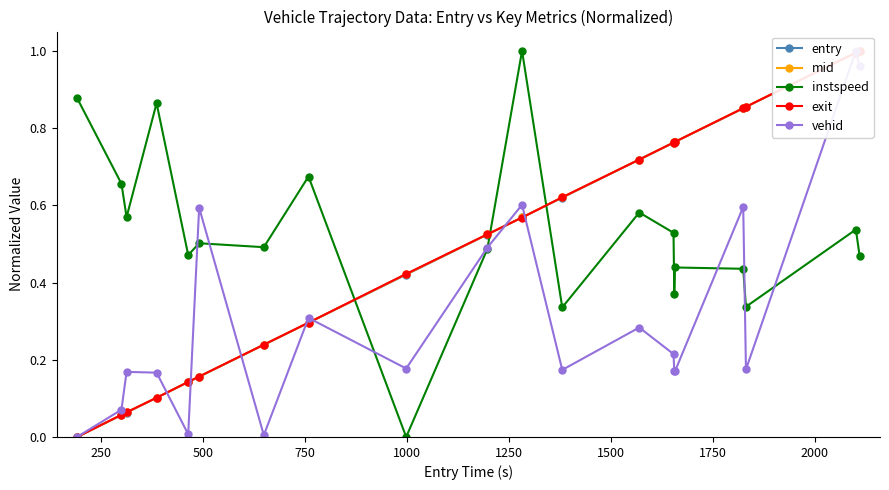

How many data points in instspeed are above 0?

19